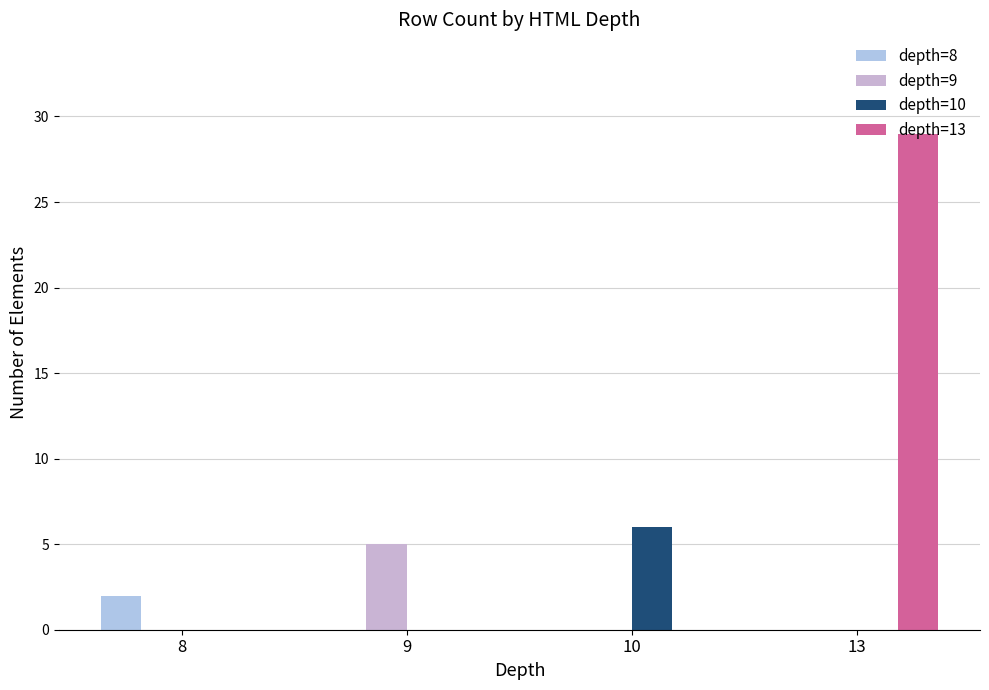

Reading left to right, extract all data points from this chart.

depth=8: 8=2	9=0	10=0	13=0
depth=9: 8=0	9=5	10=0	13=0
depth=10: 8=0	9=0	10=6	13=0
depth=13: 8=0	9=0	10=0	13=29